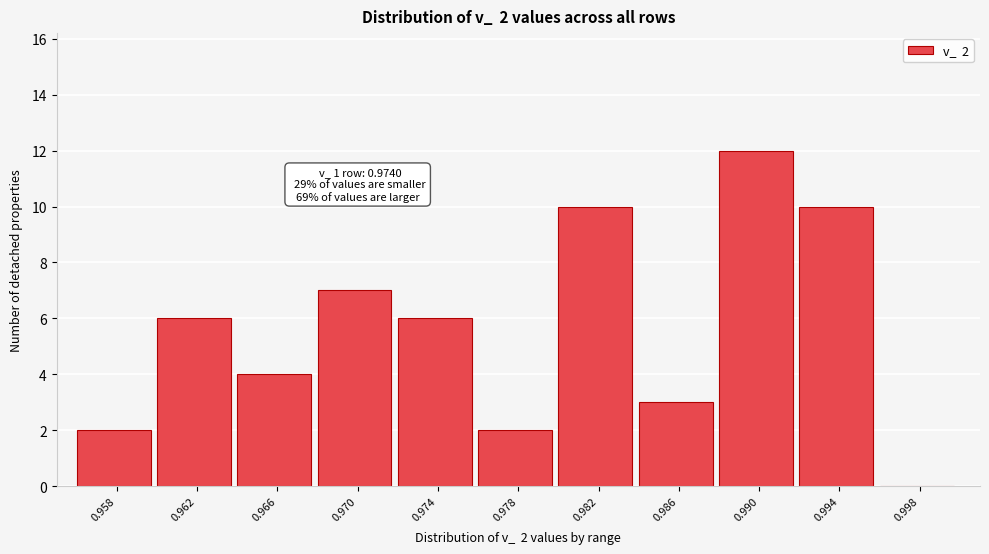

Reading left to right, what are all the values shown in this chart?

0.958=2	0.962=6	0.966=4	0.970=7	0.974=6	0.978=2	0.982=10	0.986=3	0.990=12	0.994=10	0.998=0